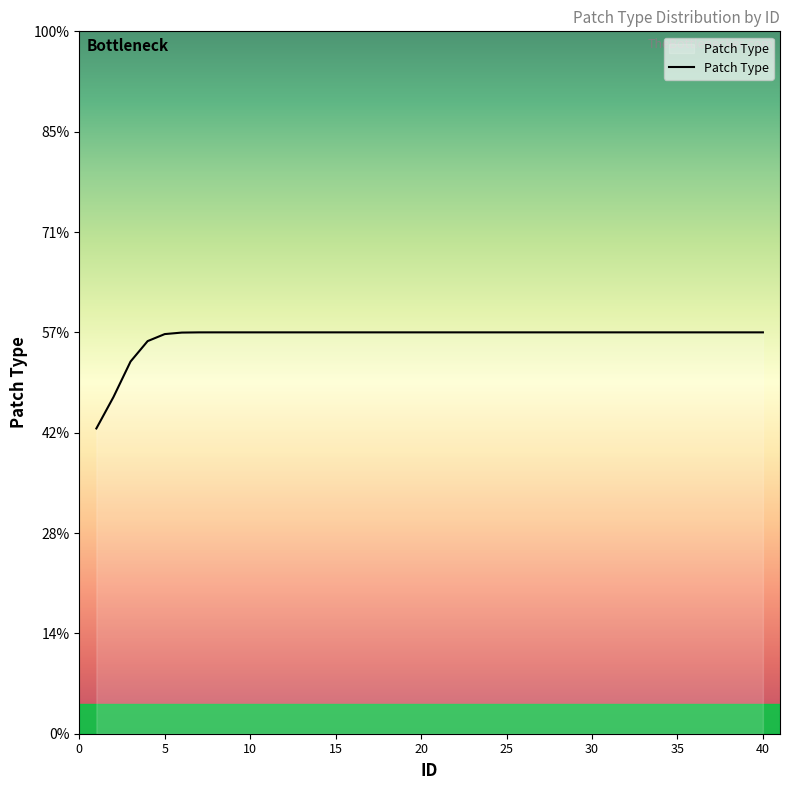

Does the chart have visible grid lines?

No